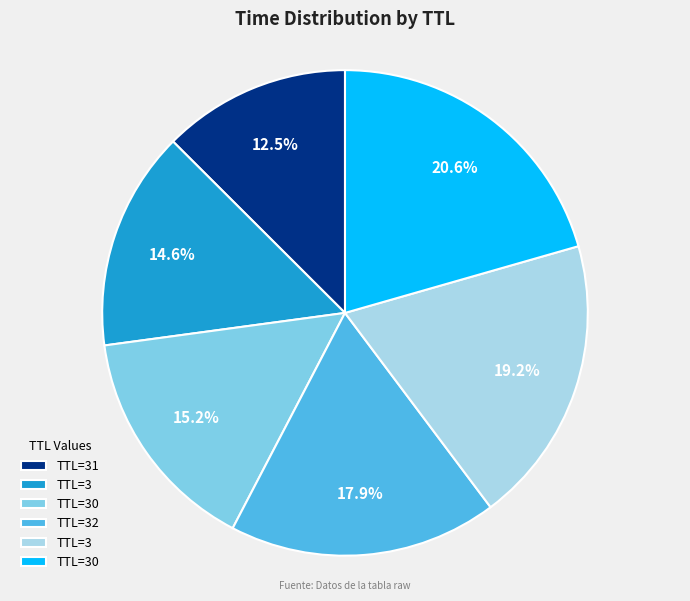

Is there a majority slice in this chart?

No